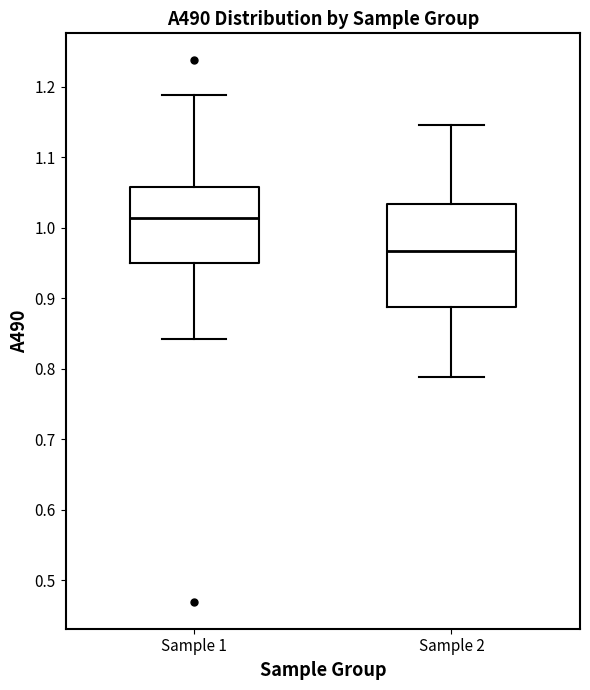

Reading left to right, transcribe this box plot: for each box, give where its median line is, the range the box spans, and where its two whiskers end, as read against the y-axis. The values are not printed on the chart, so give them approximately, as read against the axis.

Sample 1: median 1.01, box 0.95 to 1.06, whiskers 0.84 to 1.19
Sample 2: median 0.97, box 0.89 to 1.03, whiskers 0.79 to 1.15